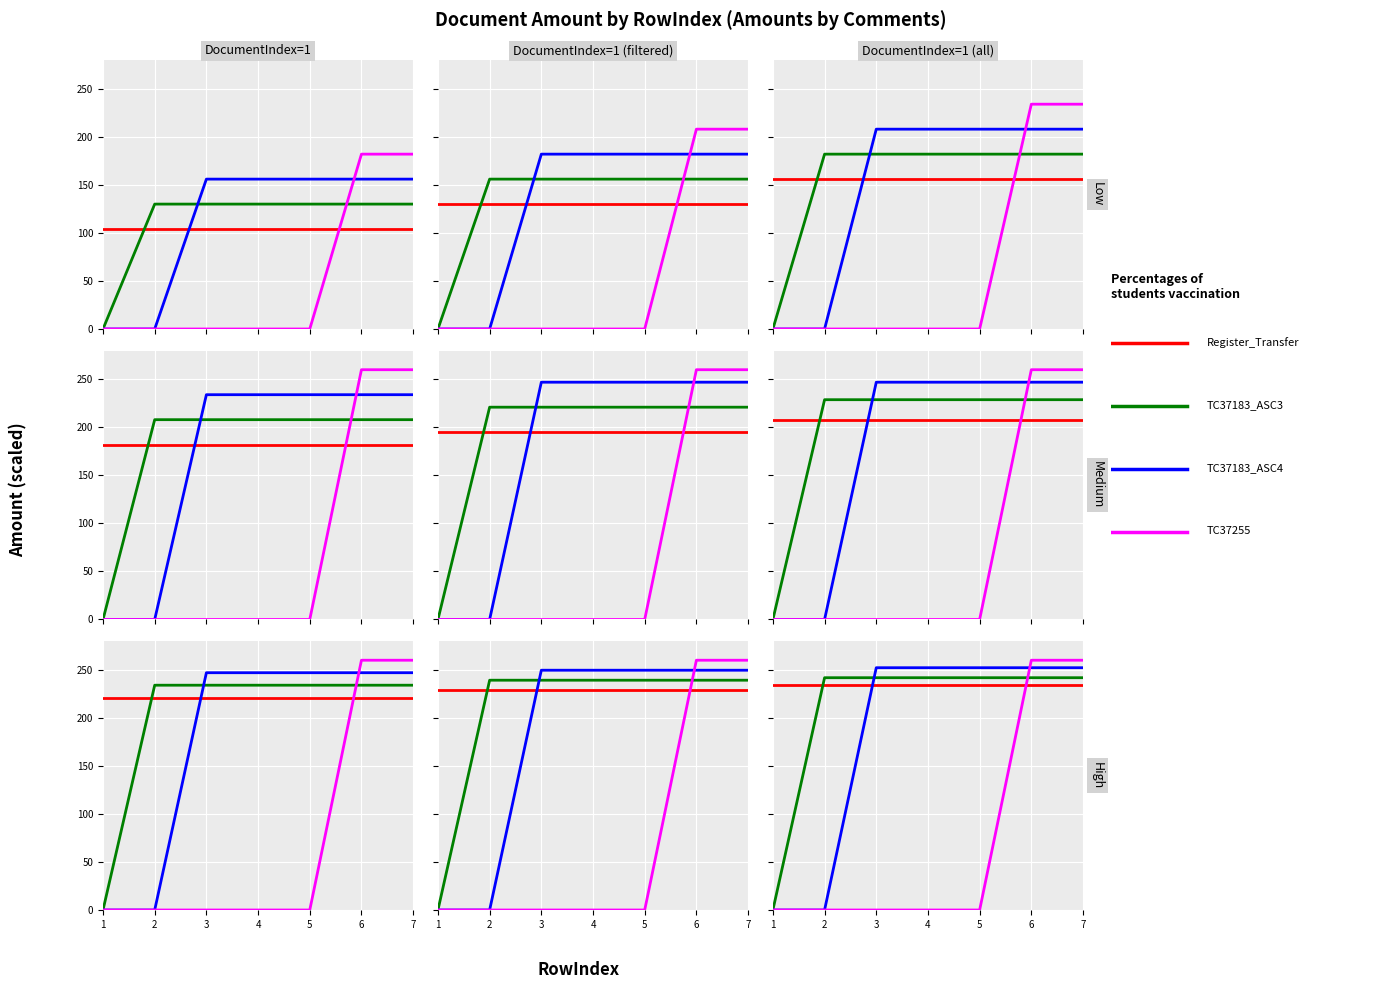

Where is TC37255 nearest to the value 91?

4